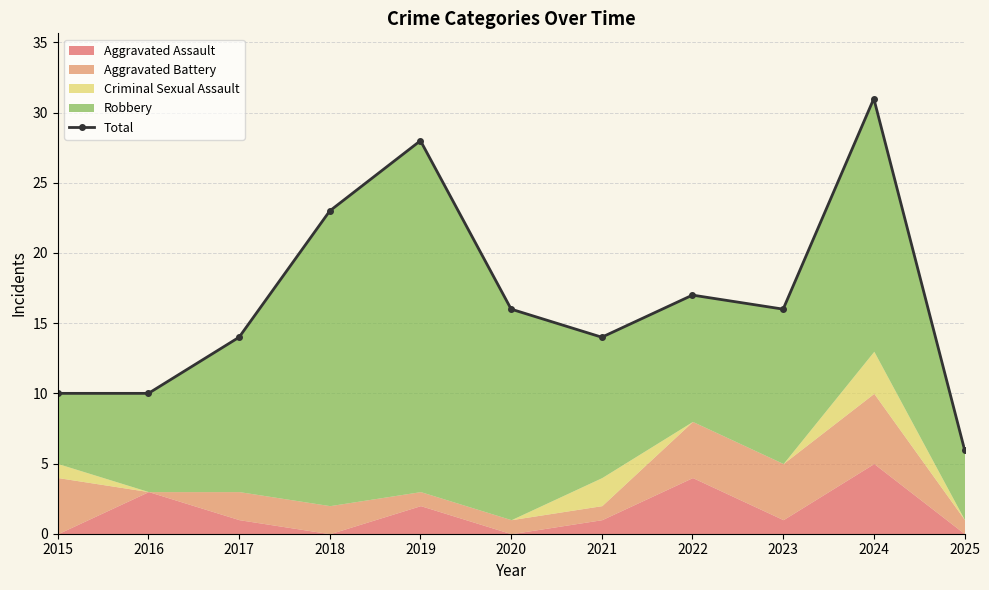

What is the smallest value displayed?

6